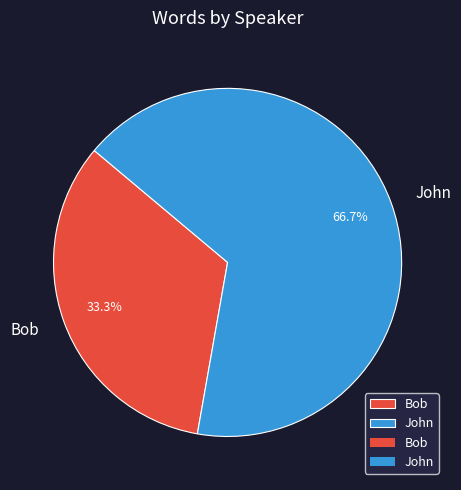

What is the ratio of the value at John to the value at Bob?

2.0